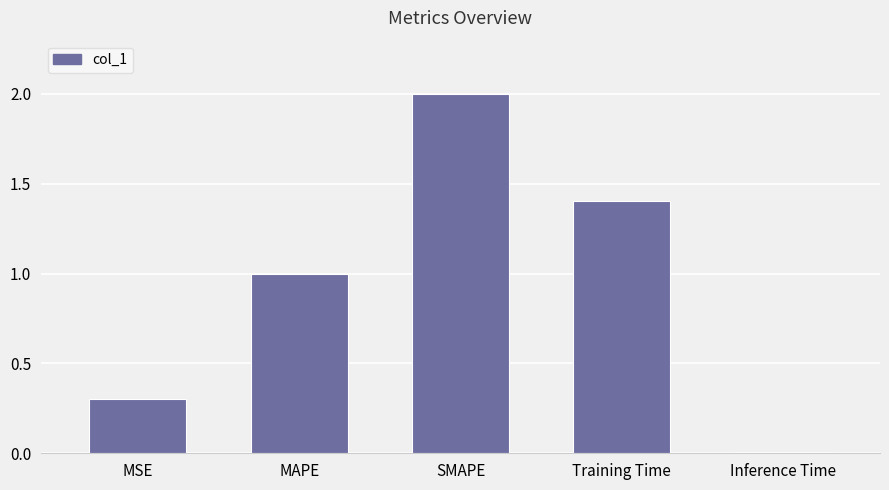

What is the greatest value displayed?

2.0